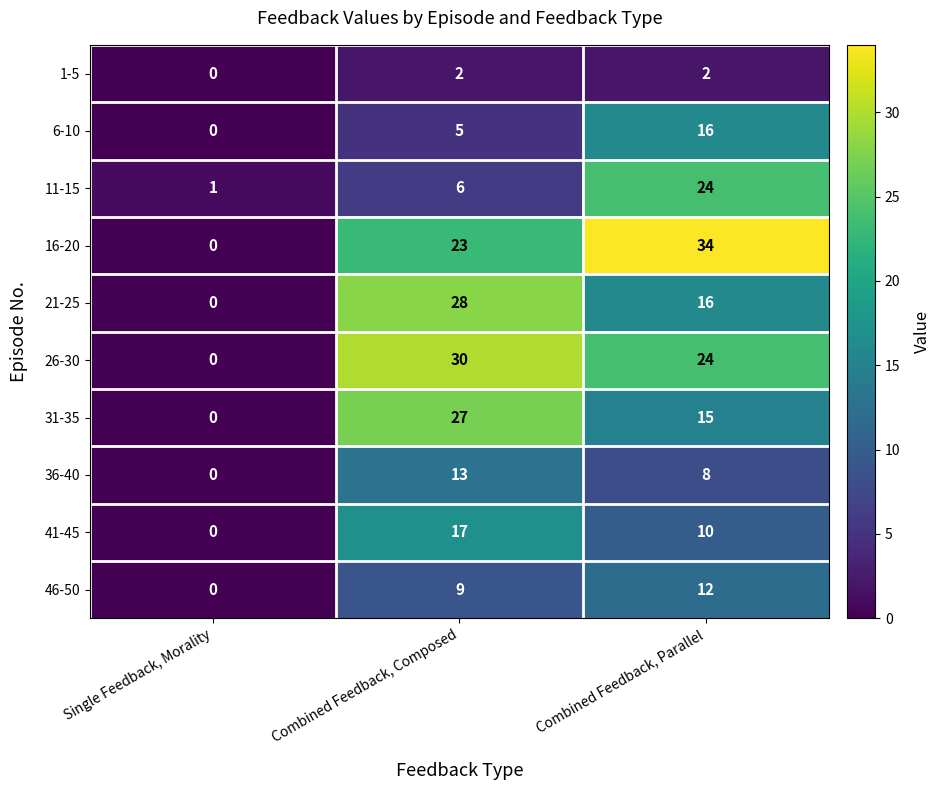

The value of 16-20 at Combined Feedback, Composed is 33. True or false?

False